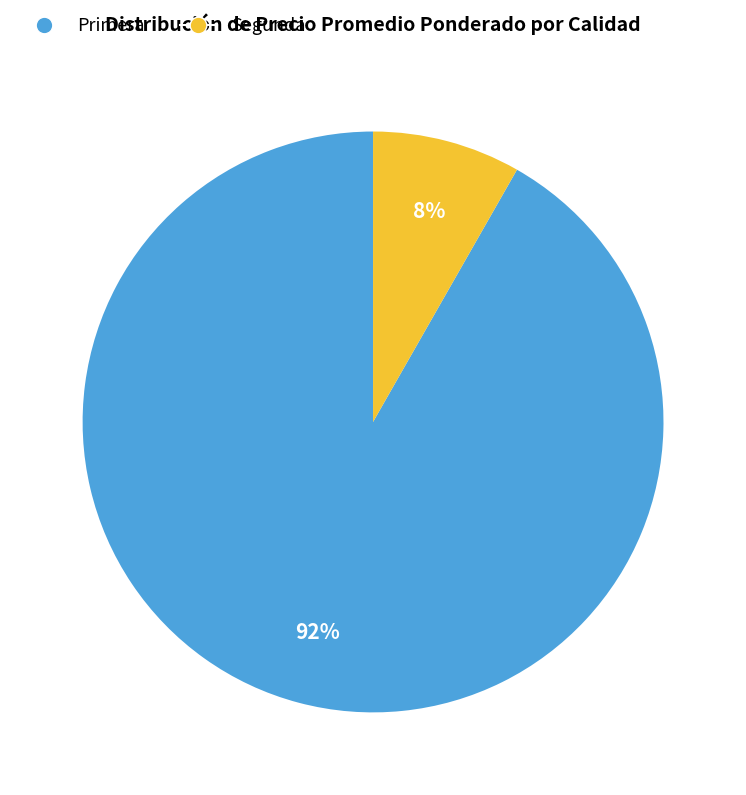

Does any single category account for the majority?

Yes